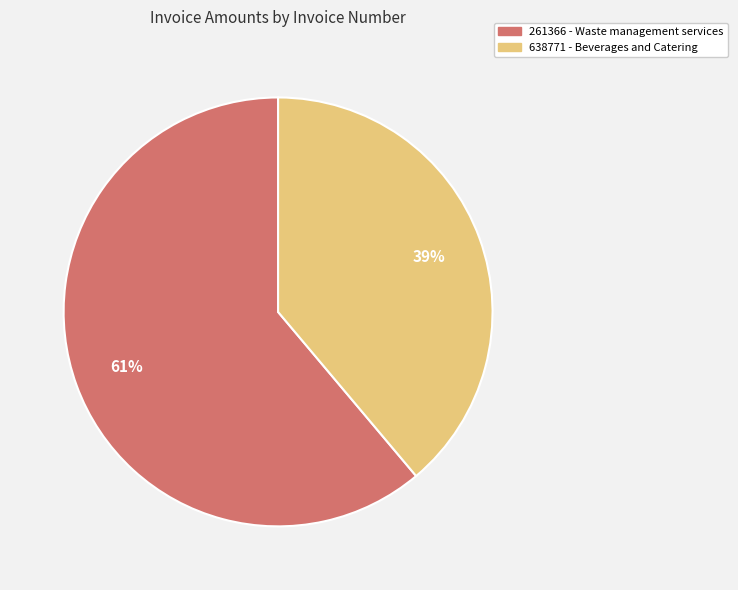

How many segments does this pie chart have?

2